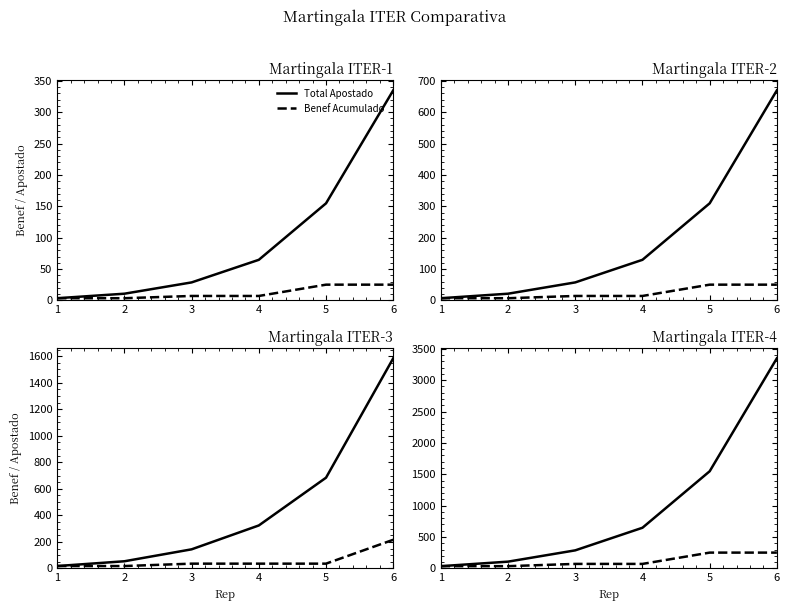

Does the chart display data point markers on the line(s)?

No